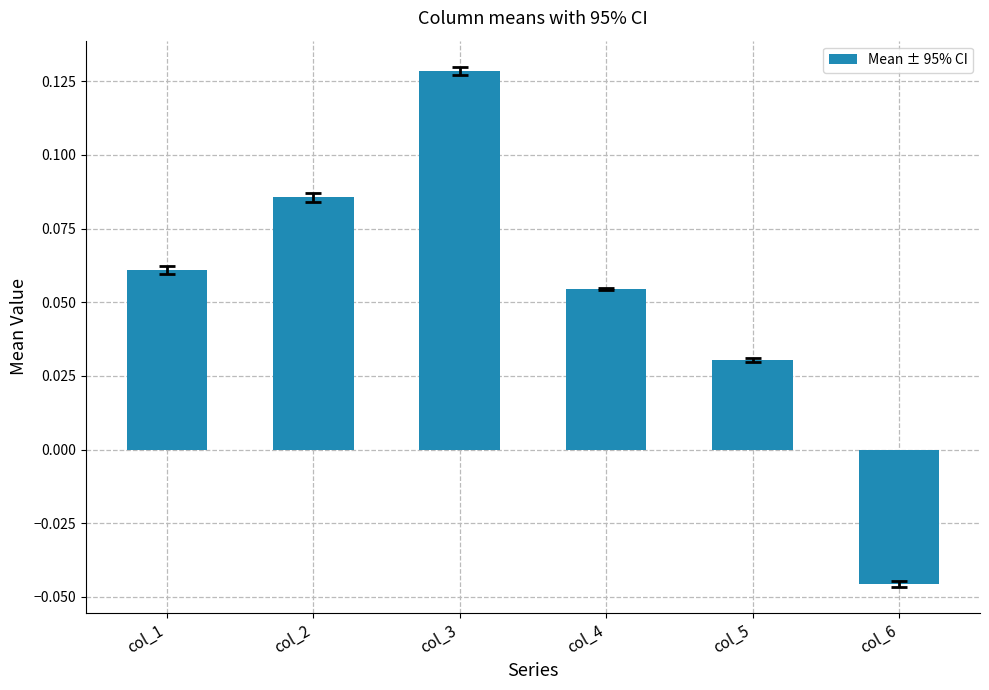

Are the bars horizontal?

No